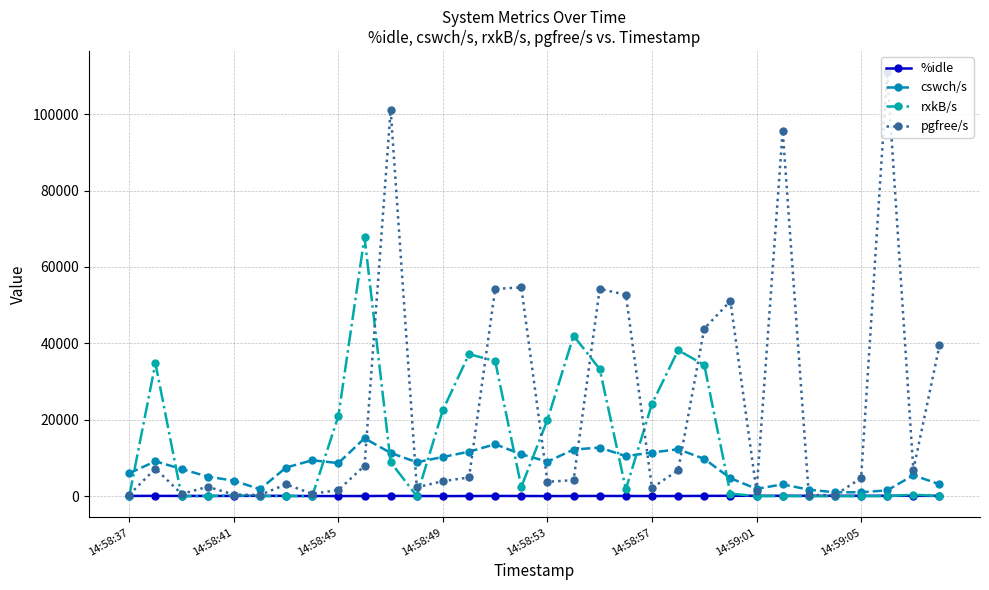

What is the value of the pgfree/s point at the 19th from the left?

54266.0